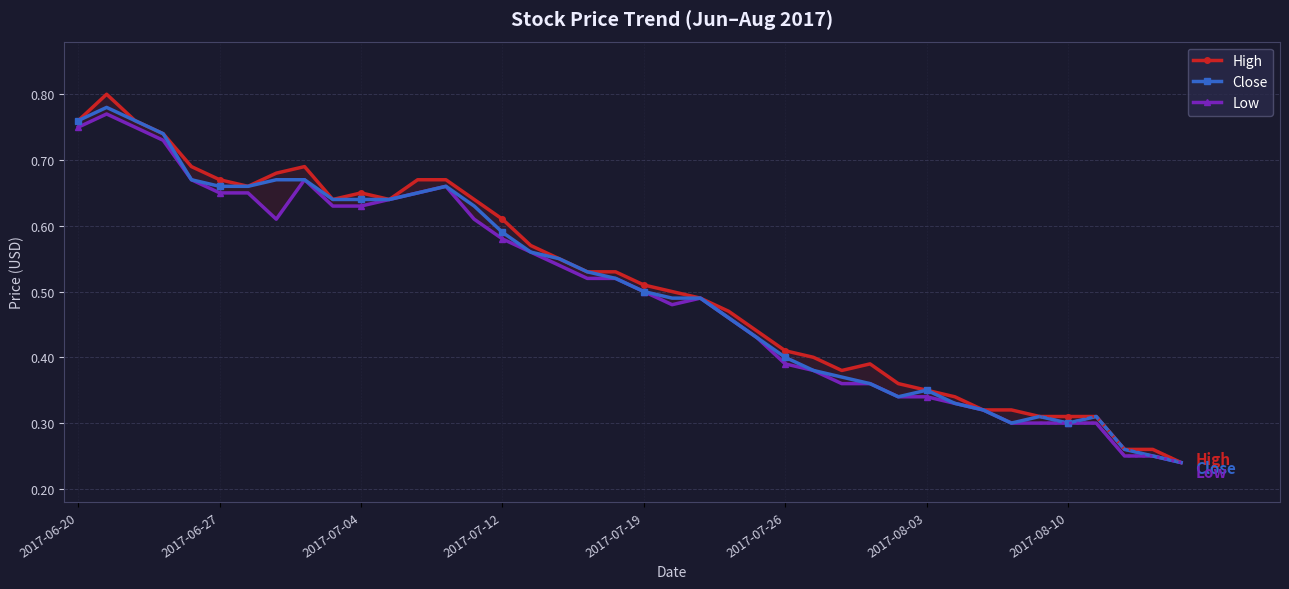

How many lines are shown in the chart?

3